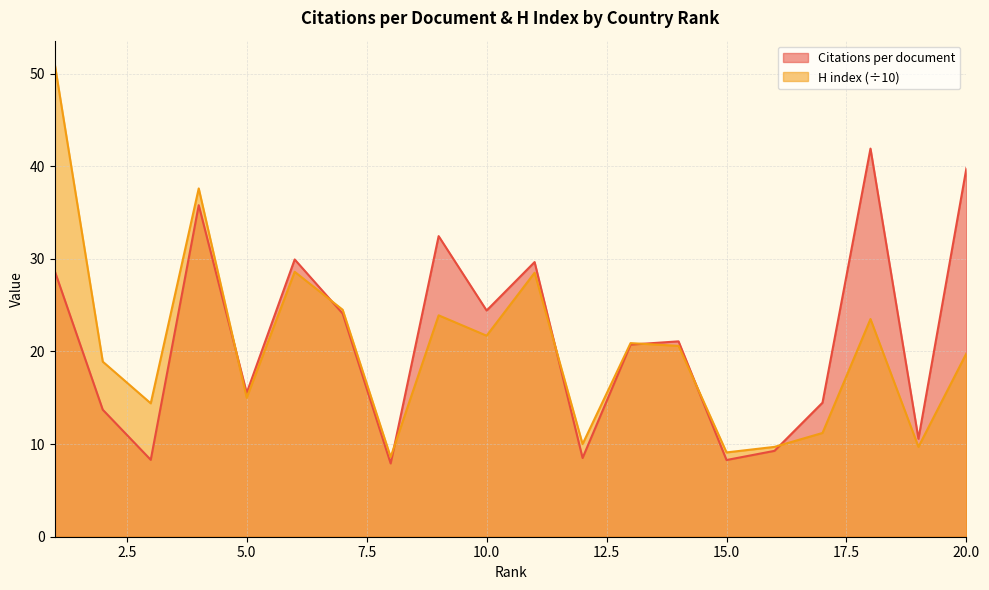

Reading left to right, what are all the values shown in this chart?

Citations per document: 1=28.7	2=13.7	3=8.3	4=35.8	5=15.5	6=29.9	7=24.1	8=7.9	9=32.5	10=24.4	11=29.6	12=8.5	13=20.7	14=21.1	15=8.3	16=9.3	17=14.5	18=41.9	19=10.6	20=39.8
H index: 1=51.0	2=18.9	3=14.4	4=37.6	5=15.0	6=28.6	7=24.5	8=8.6	9=23.9	10=21.7	11=28.5	12=10.0	13=20.9	14=20.6	15=9.1	16=9.7	17=11.2	18=23.5	19=9.7	20=19.8